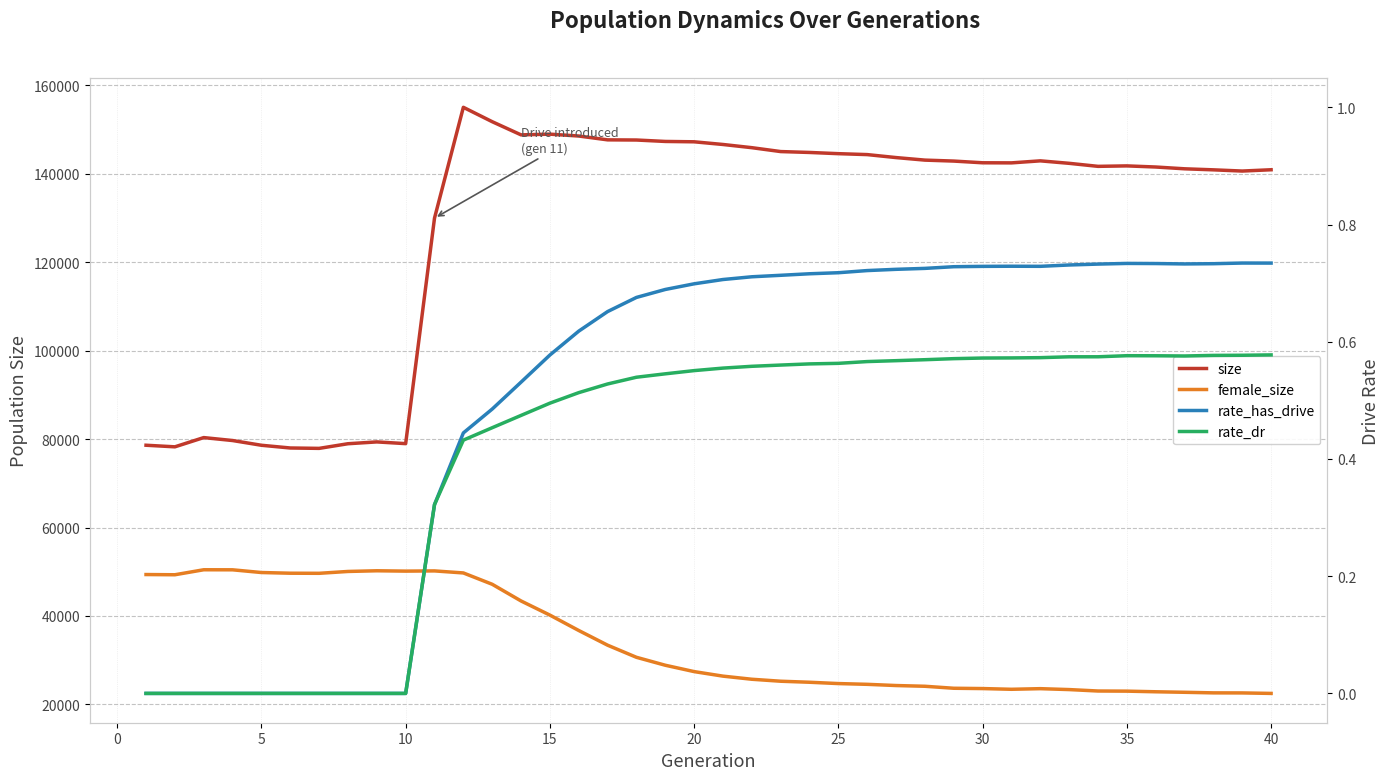

How many distinct data groups are displayed?

4